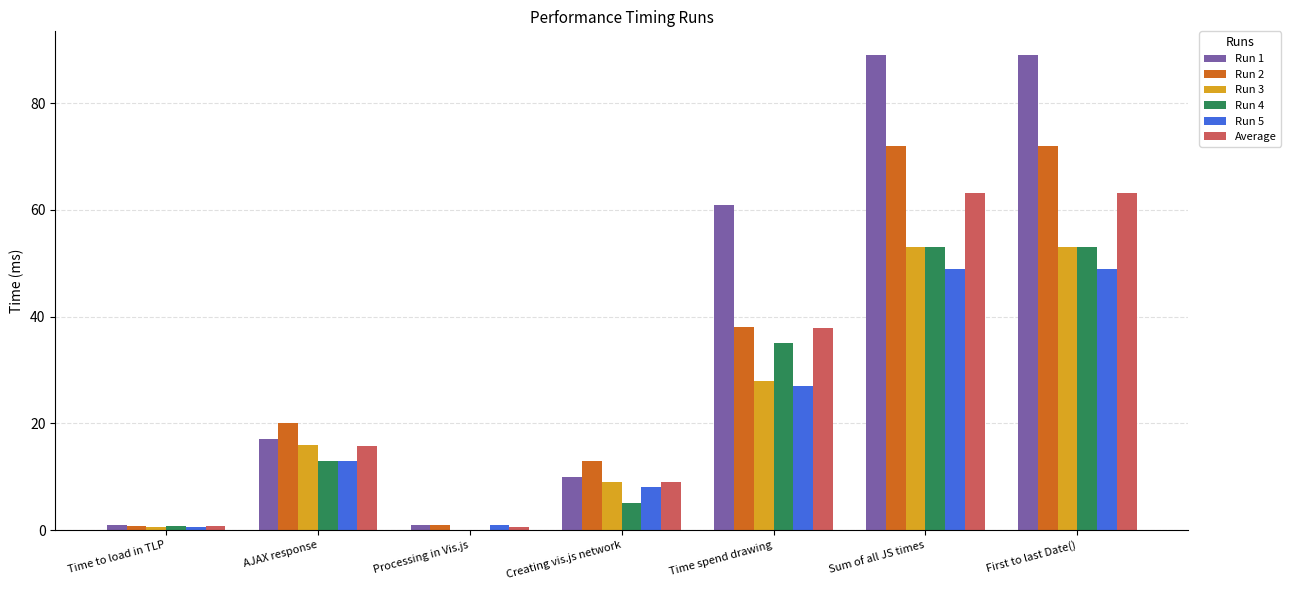

What is the highest value of the Run 5 series?

49.0